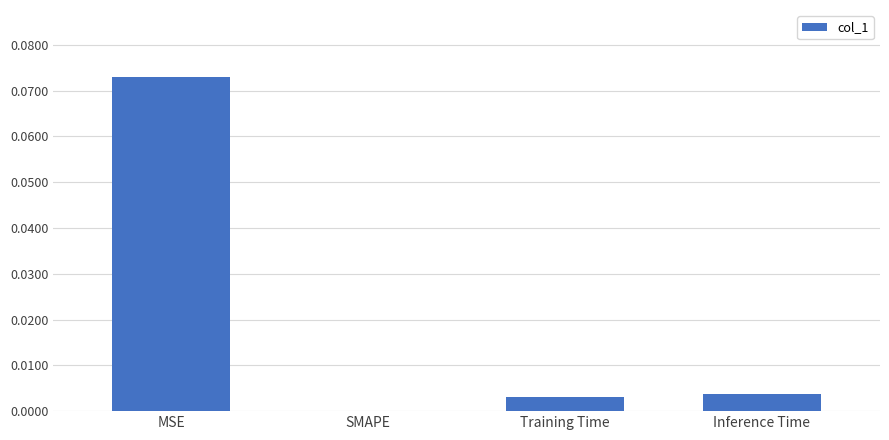

True or false: the data shows 0.0 at SMAPE.

True